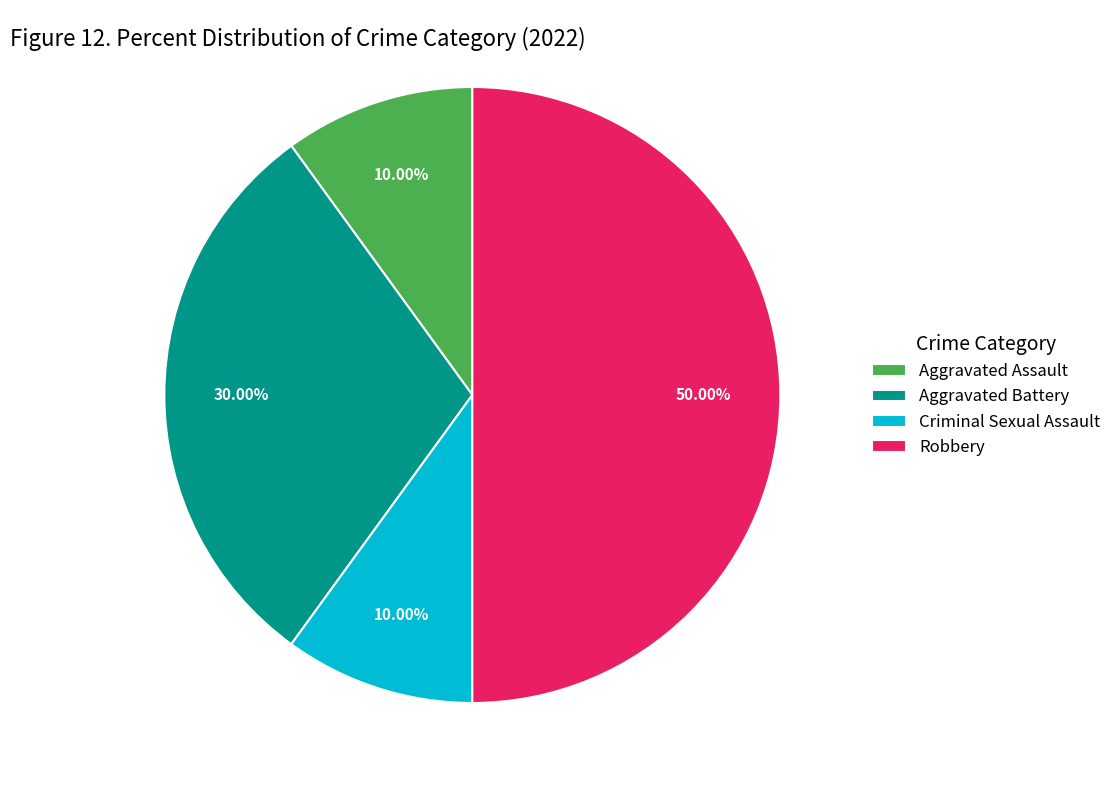

Is it true that Aggravated Assault is 16% of the pie?

False